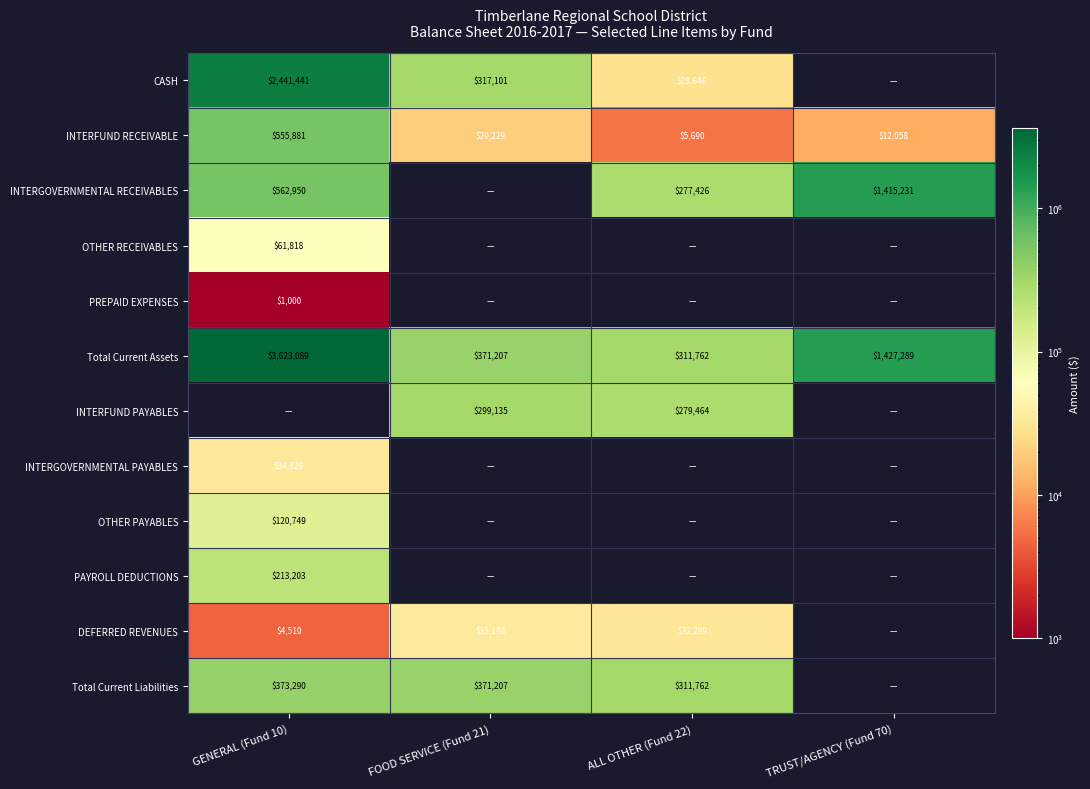

What is the difference between the Total Current Assets values at ALL OTHER (Fund 22) and FOOD SERVICE (Fund 21)?

59445